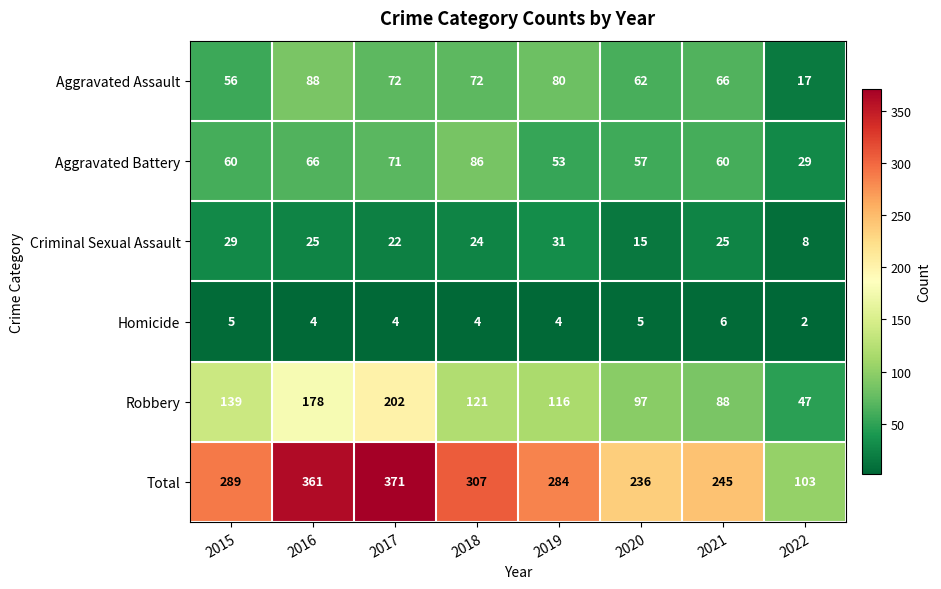

Which category has the lowest value across all series?

2022